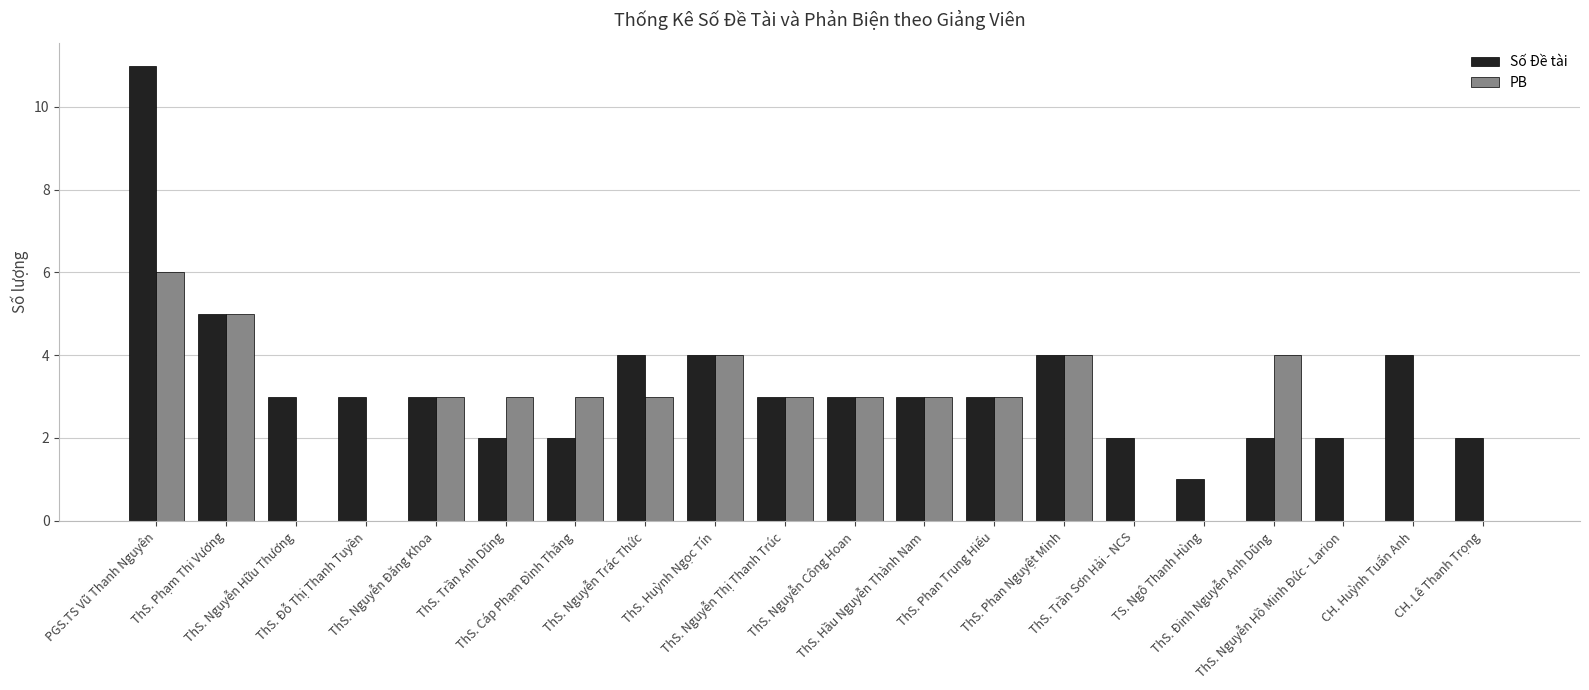

At which category is the sum across all series the highest?

PGS.TS Vũ Thanh Nguyên